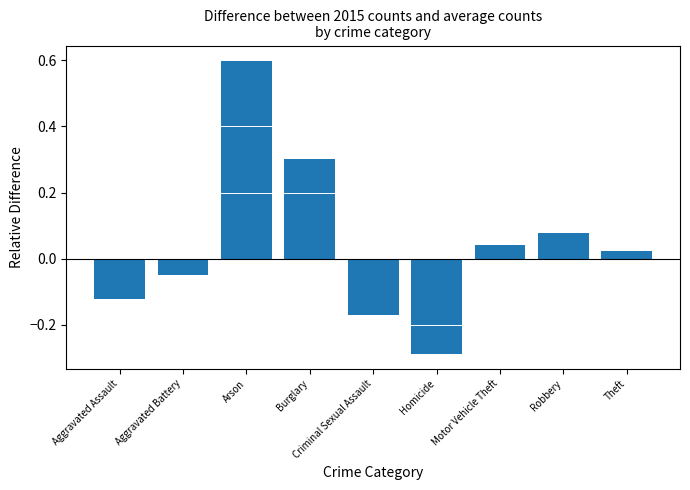

How many values are above zero?

5